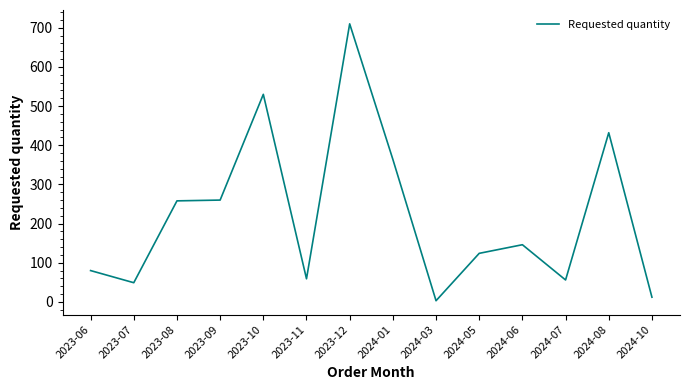

Where is the data nearest to the value 356?

2024-01